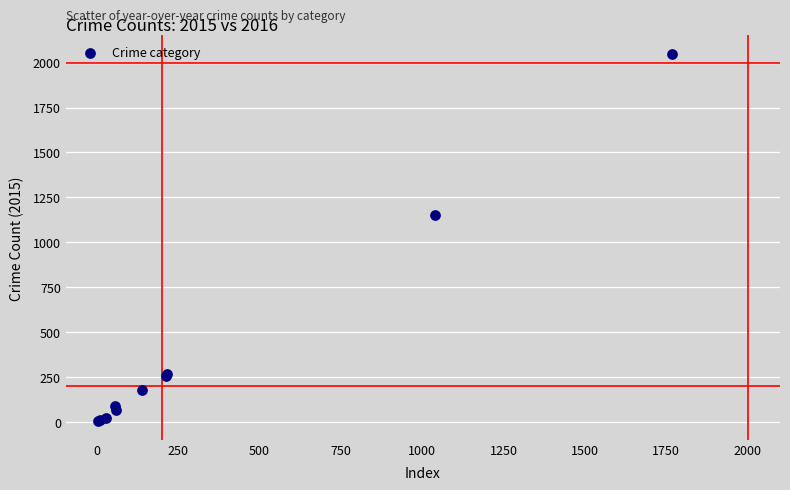

What Y value in the scatter plot is closest to 1026?

1151